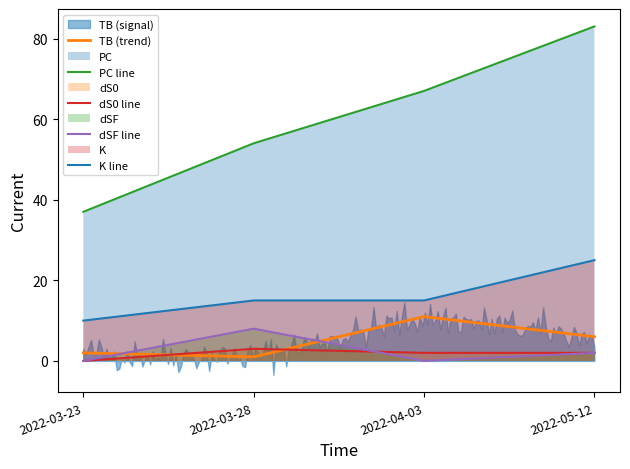

At how many categories does at least one series exceed 73?

1